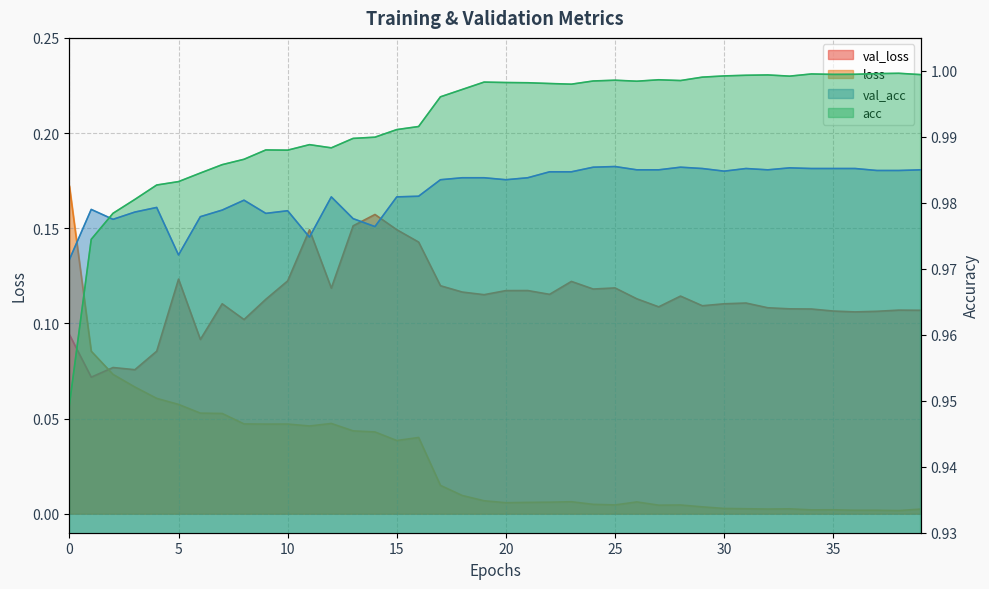

True or false: val_loss and acc intersect in this chart.

False